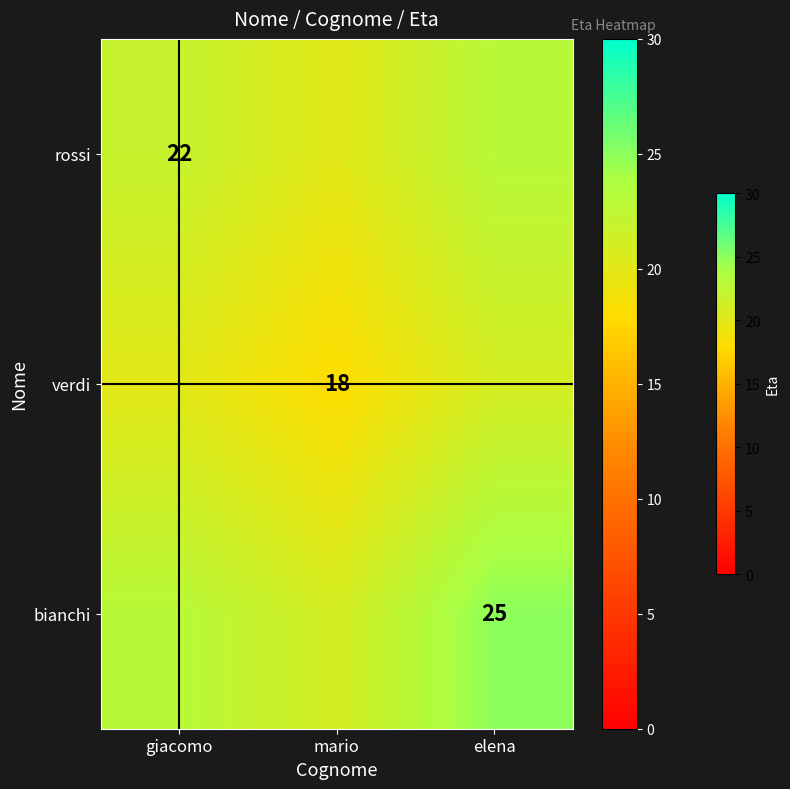

True or false: bianchi has a value of 15 at elena.

False